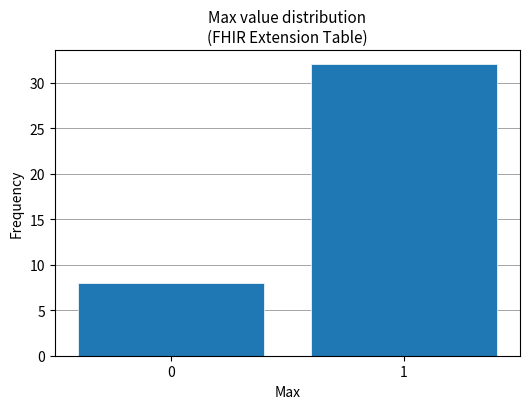

Reading left to right, list all the values displayed in this chart.

0=8	1=32